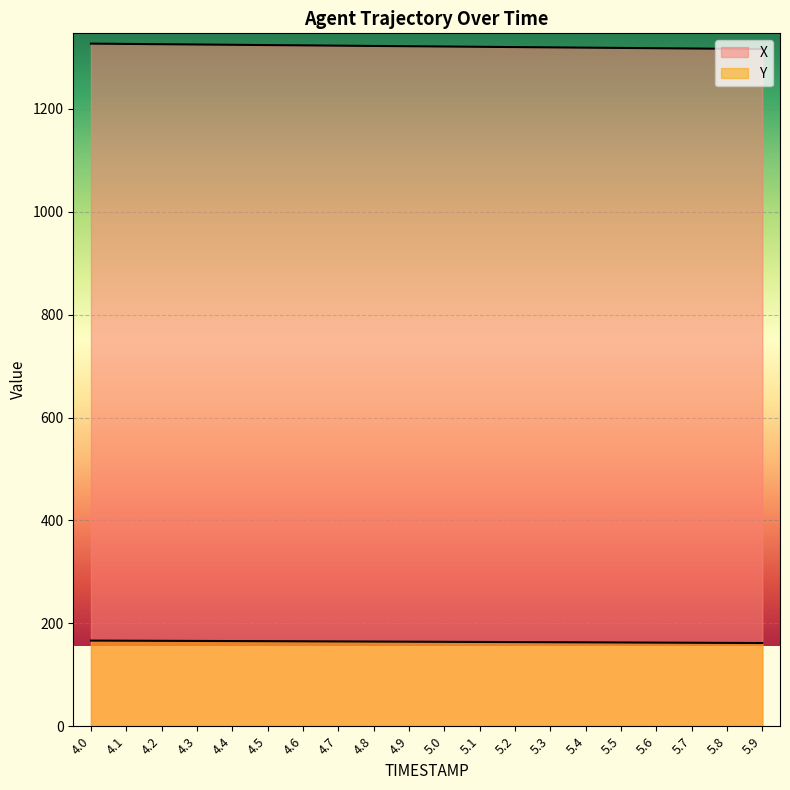

Does the chart display data point markers on the line(s)?

No